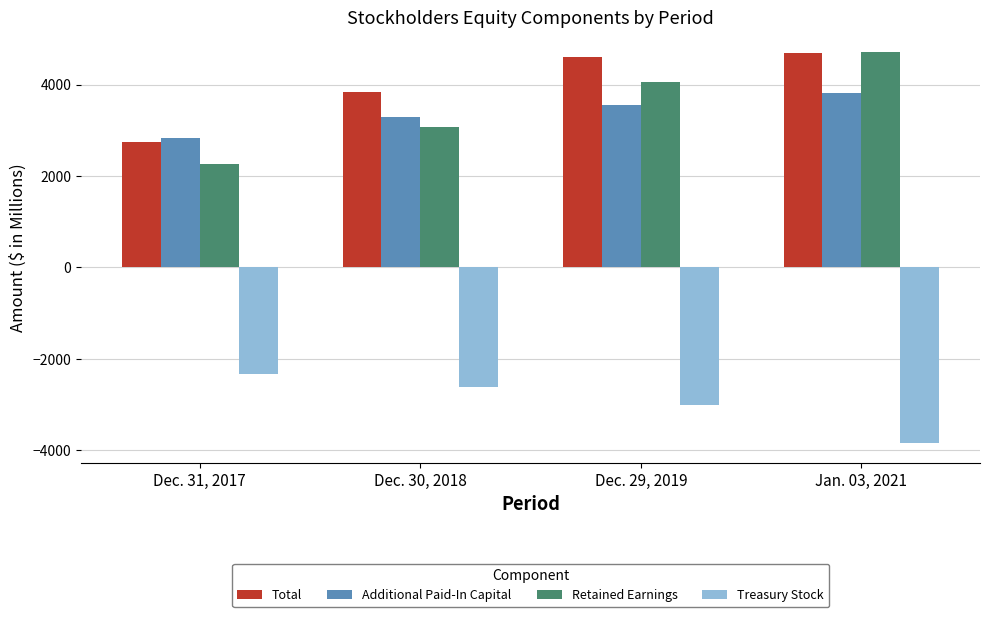

True or false: Retained Earnings has a value of 4067 at Dec. 29, 2019.

True